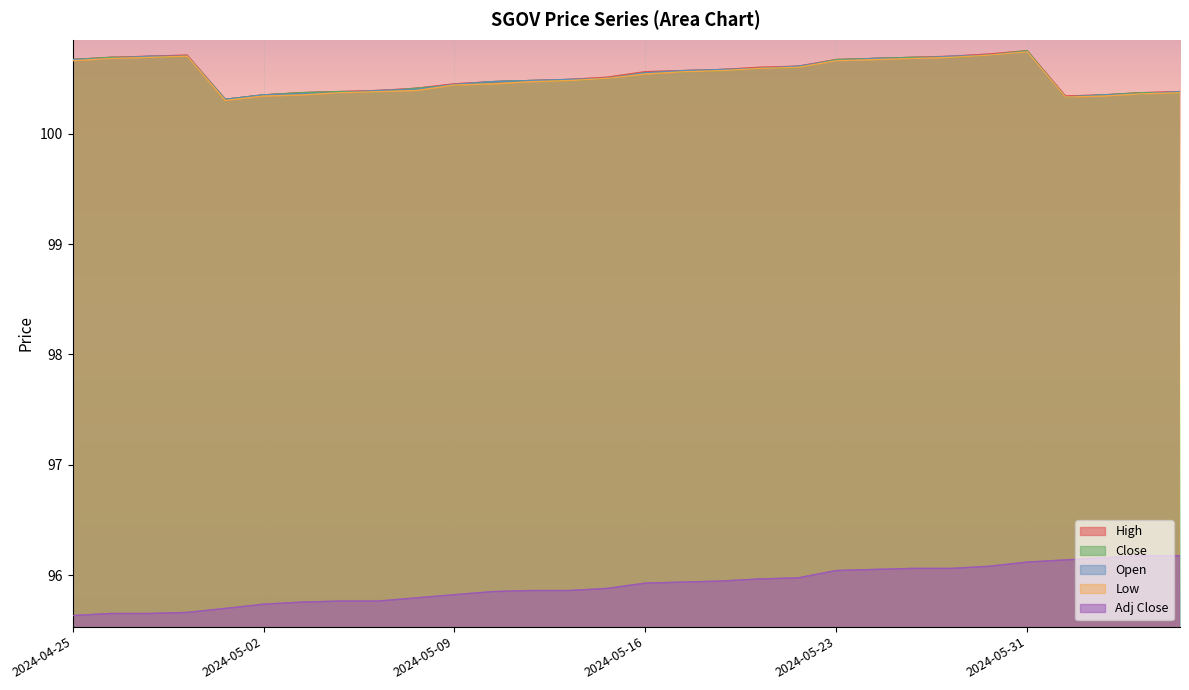

True or false: Adj Close has more than 2 interior local peaks.

False